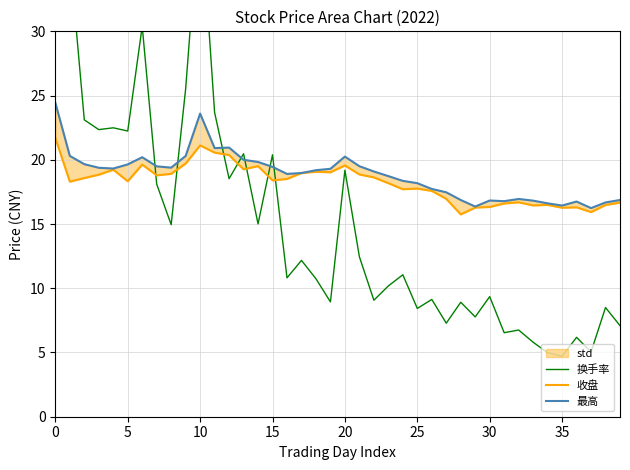

Which category has the lowest value in the 最高 series?

37